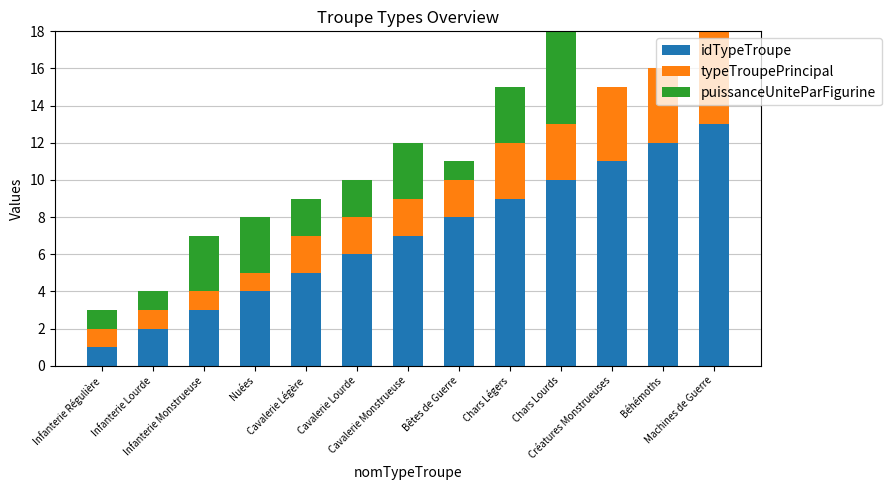

What is the sum of all idTypeTroupe values?

91